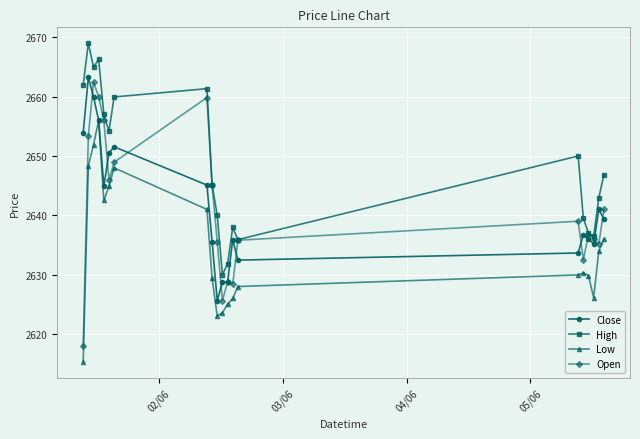

True or false: Open has more than 0 points higher than both neighbors.

True